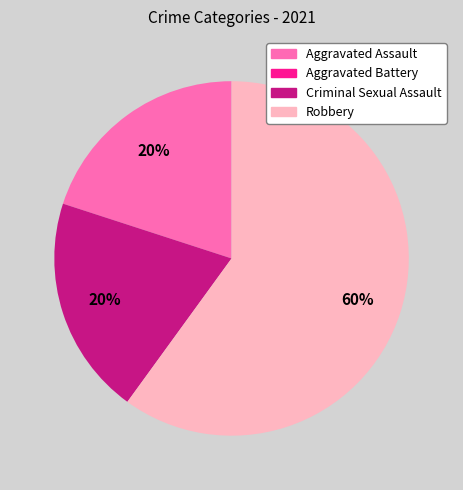

Is Robbery the majority of the pie?

Yes